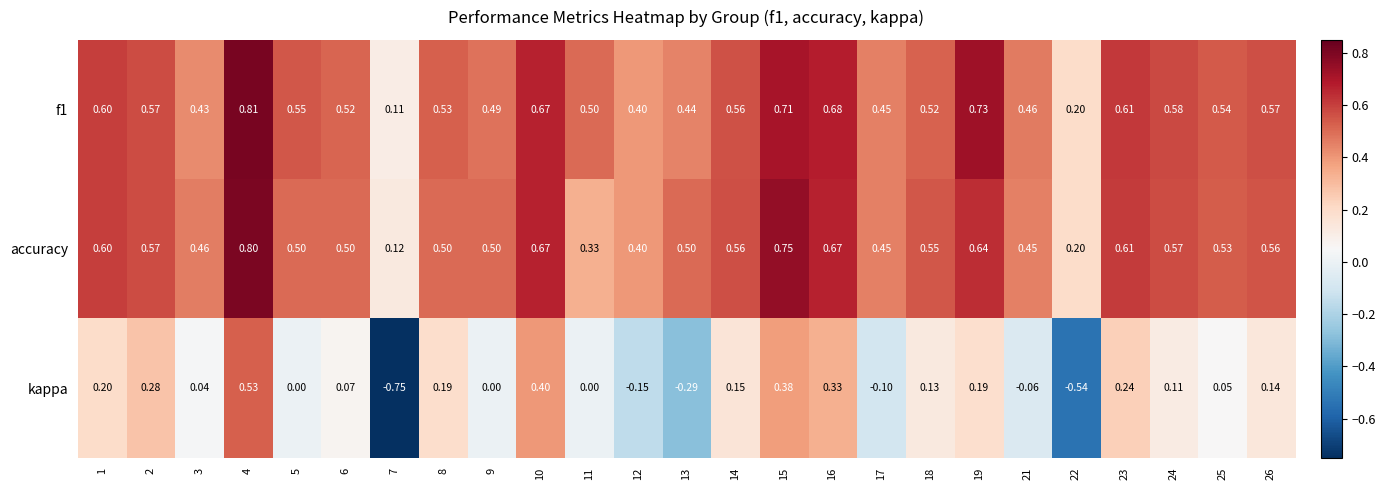

Which series has the widest spread of values?

kappa